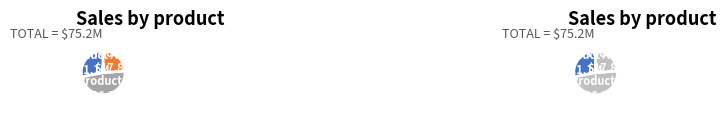

What is the change in value from 2 to 3?

-28